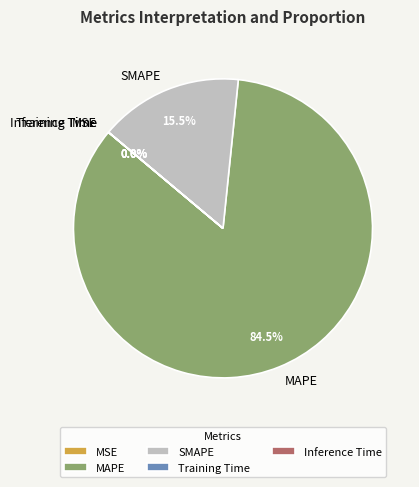

To the nearest percent, what is the average slice percentage?

20%